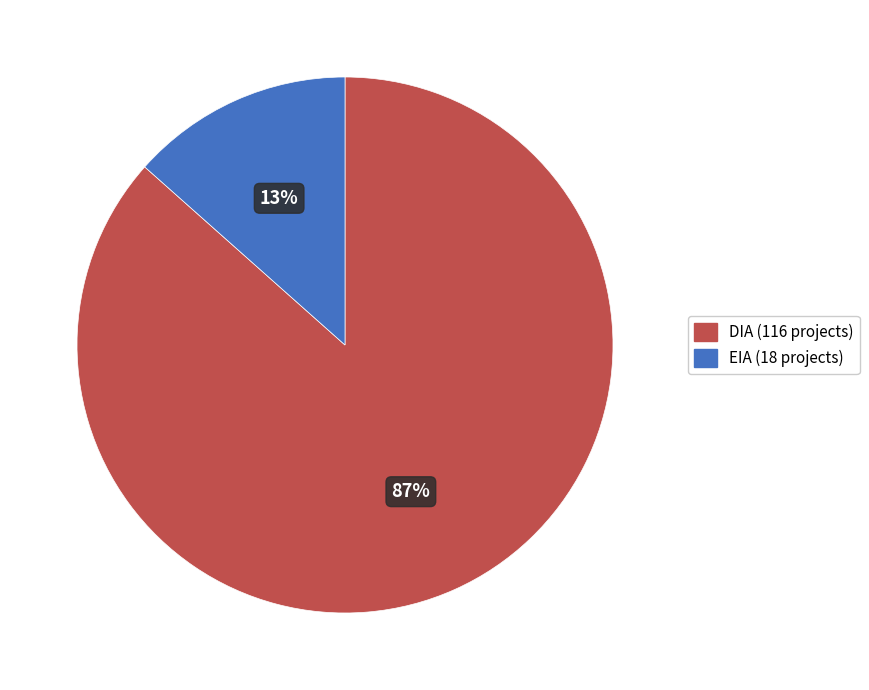

Count the number of slices in the pie.

2